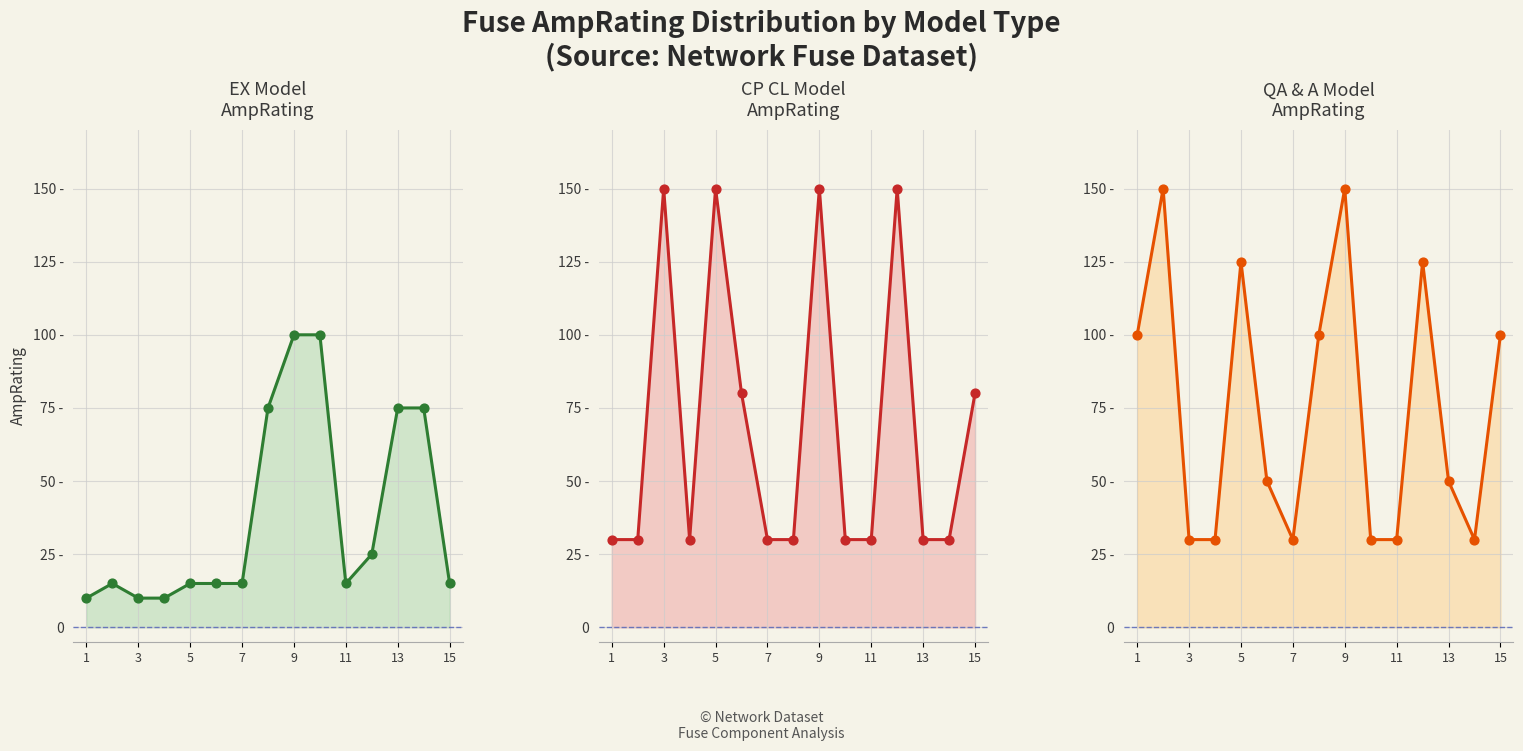

Which series reaches the minimum Y coordinate?

EX Model
AmpRating